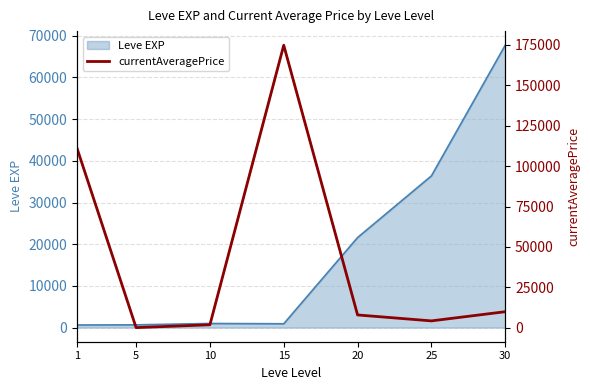

The value of Leve EXP at 30 is 100125. True or false?

False